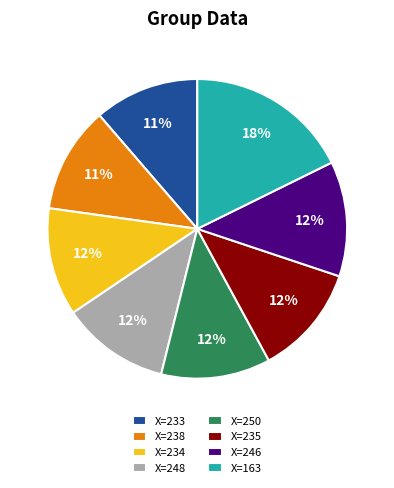

Do X=233 and X=248 together represent more than half of the pie?

No